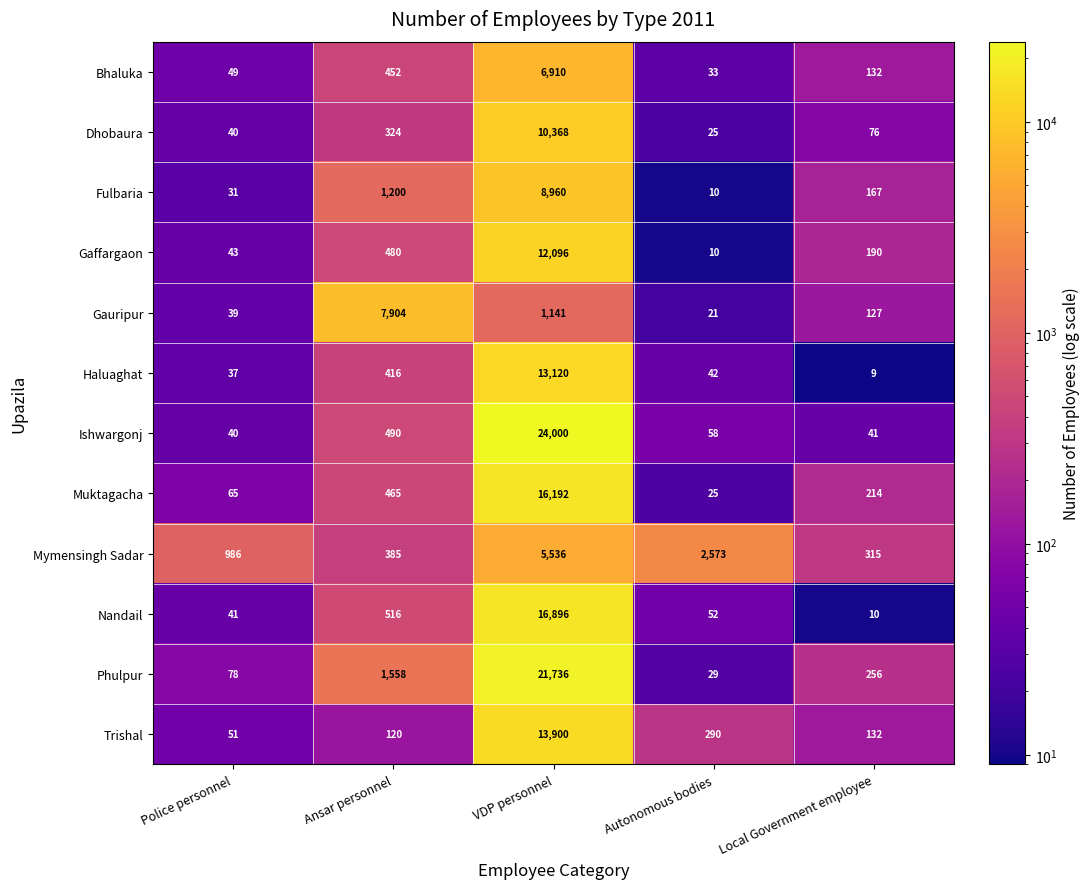

Which series has the largest range (max minus min)?

Ishwargonj